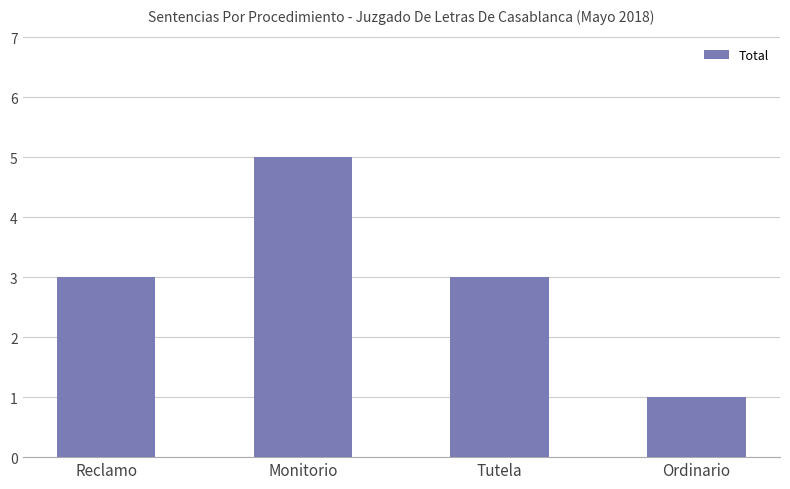

What position from the left is Tutela?

3